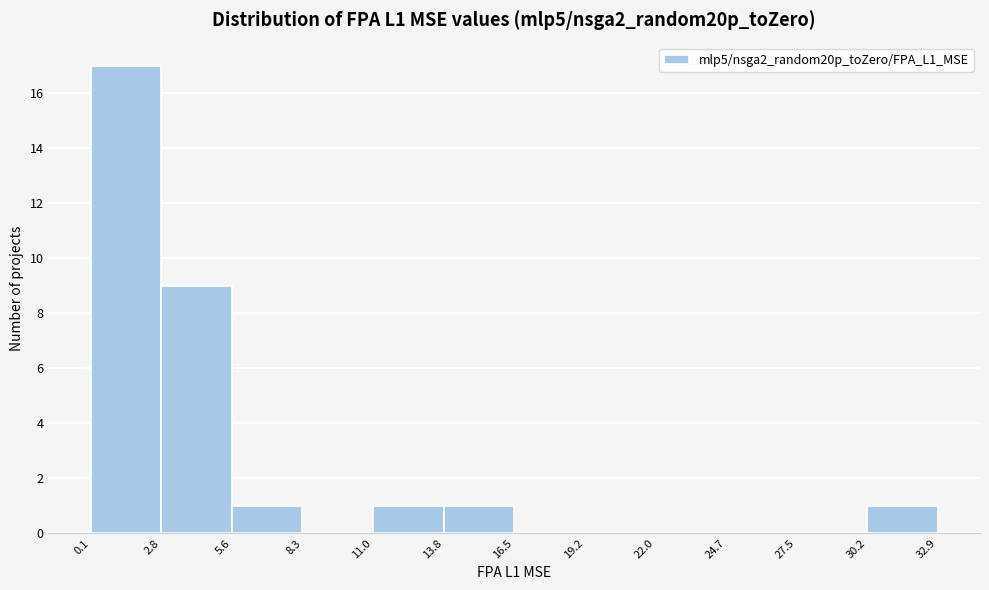

Reading left to right, transcribe this chart: for each bar, give the range it covers on the x-axis and its height. The values are not printed on the chart, so give them approximately, as read against the axis.

0.1 to 2.8: 17
2.8 to 5.6: 9
5.6 to 8.3: 1
8.3 to 11.0: 0
11.0 to 13.8: 1
13.8 to 16.5: 1
16.5 to 19.2: 0
19.2 to 22.0: 0
22.0 to 24.7: 0
24.7 to 27.5: 0
27.5 to 30.2: 0
30.2 to 32.9: 1